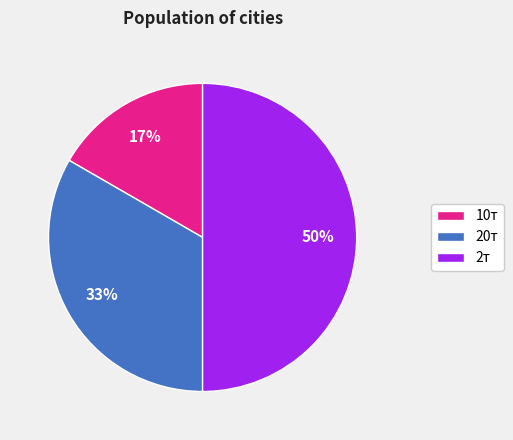

To the nearest percent, what is the combined percentage of 20т and 10т?

50%